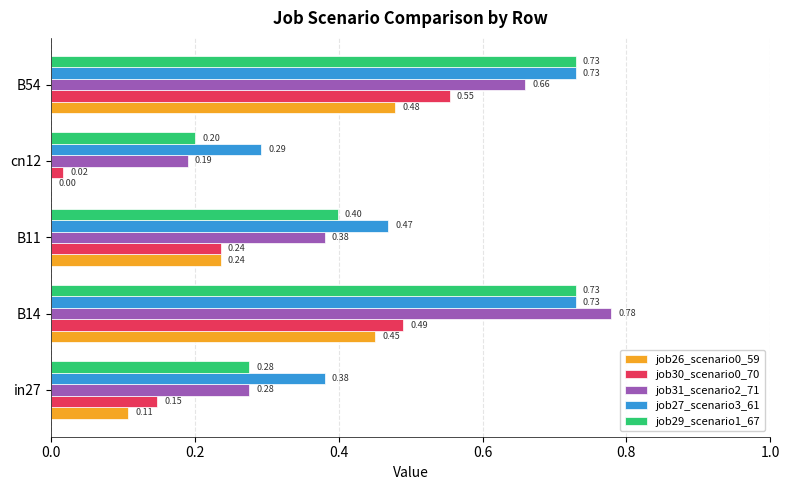

Which category has the highest value across all series?

B14